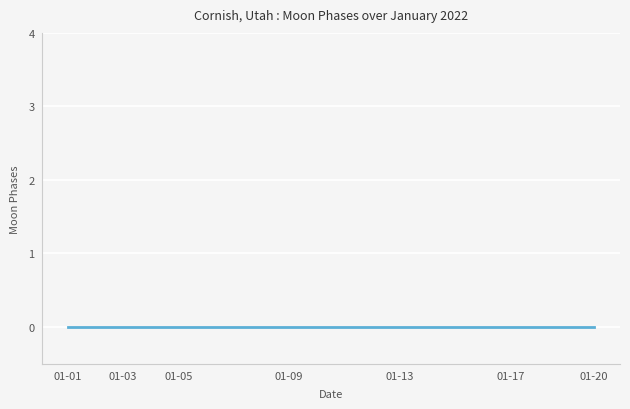

Rank the categories by value from lowest to highest.

2022-01-01, 2022-01-03, 2022-01-04, 2022-01-05, 2022-01-06, 2022-01-07, 2022-01-08, 2022-01-09, 2022-01-10, 2022-01-11, 2022-01-12, 2022-01-13, 2022-01-14, 2022-01-15, 2022-01-16, 2022-01-17, 2022-01-18, 2022-01-19, 2022-01-20, 2022-01-02